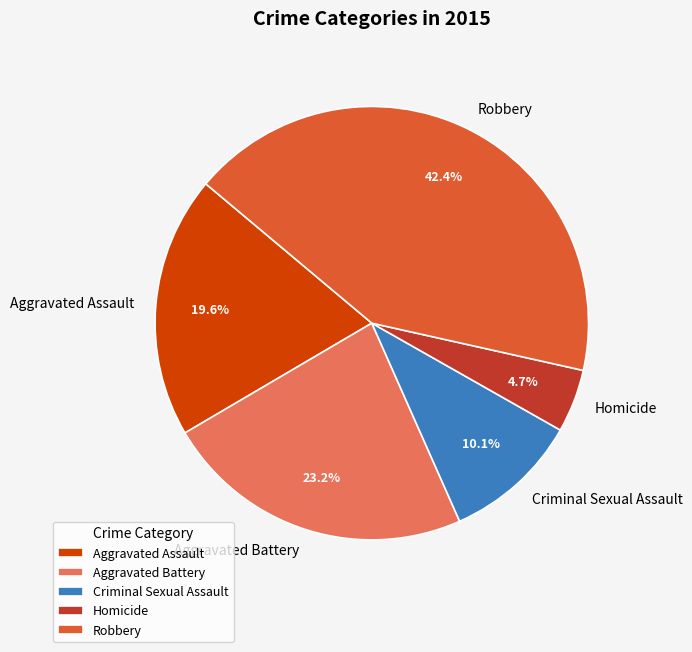

Is there any slice that represents more than half of the pie?

No